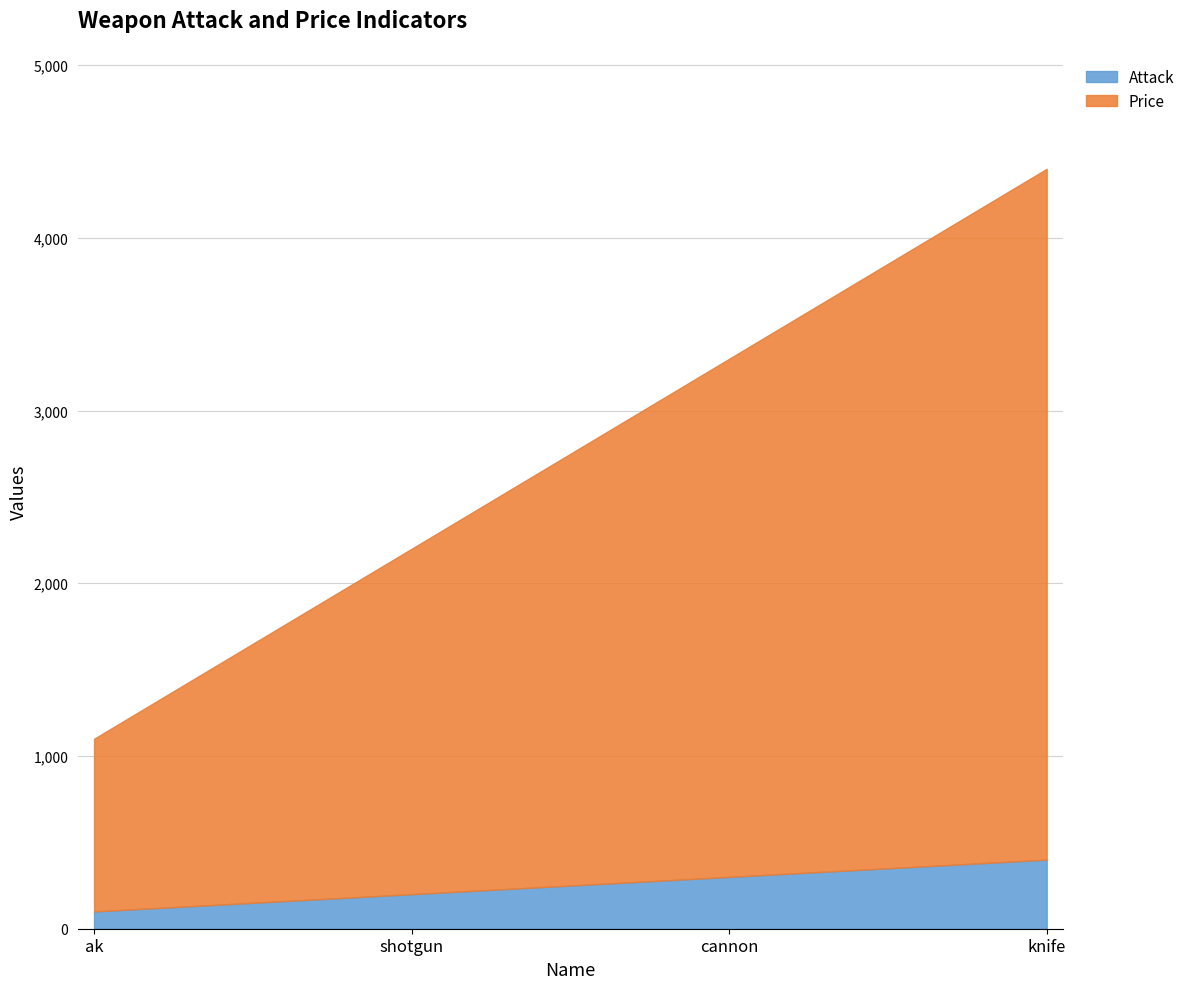

Does the chart have visible grid lines?

Yes